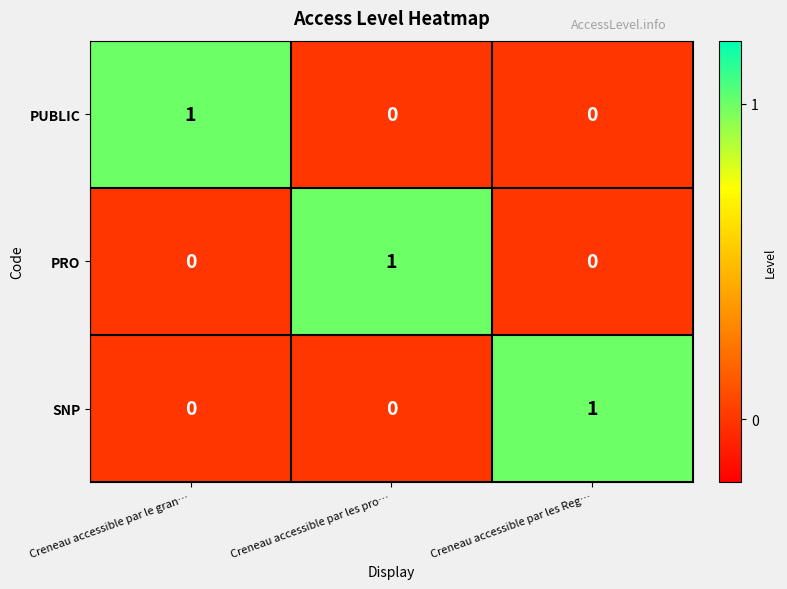

Count the number of data series in this chart.

3